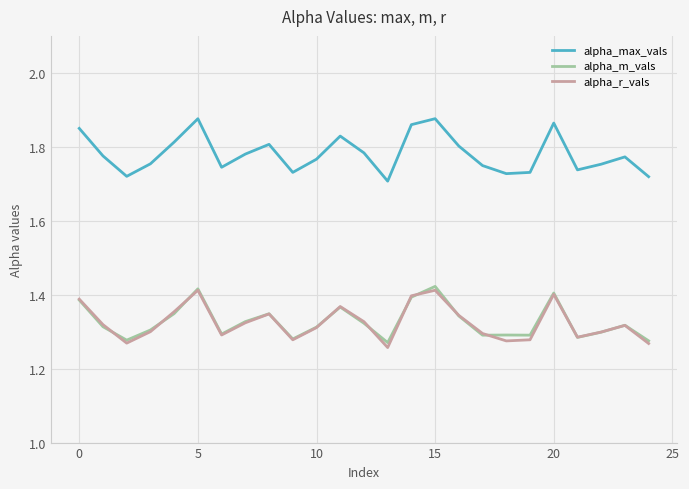

True or false: alpha_m_vals and alpha_max_vals intersect in this chart.

False